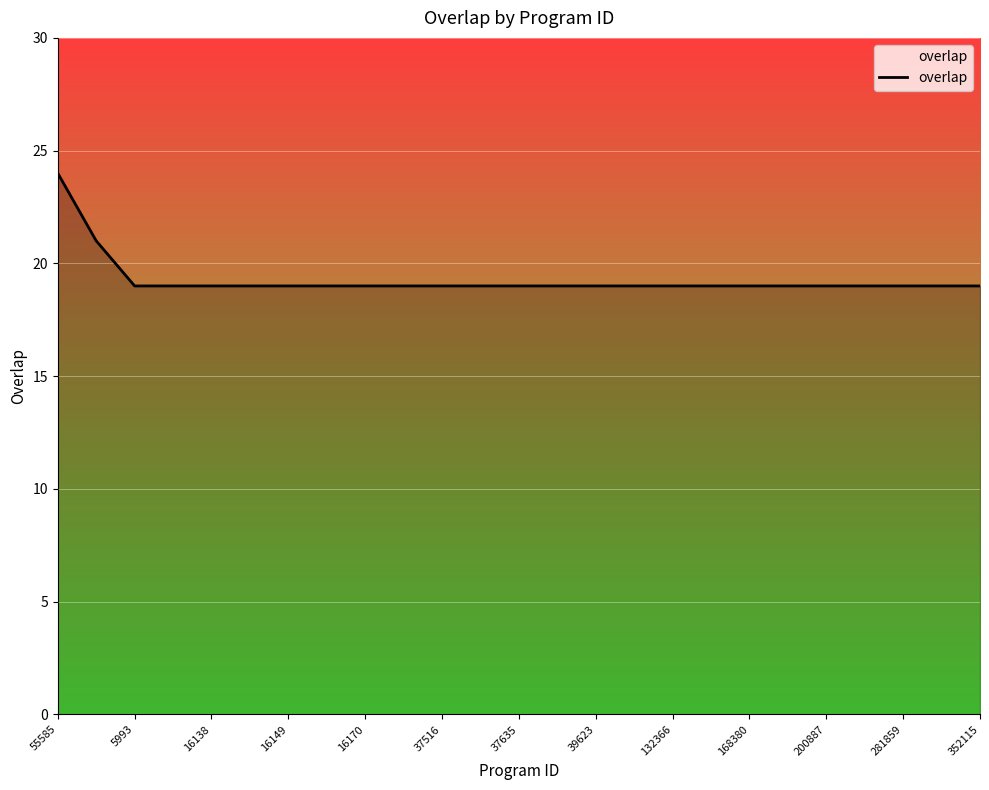

What is the maximum value shown in the chart?

24